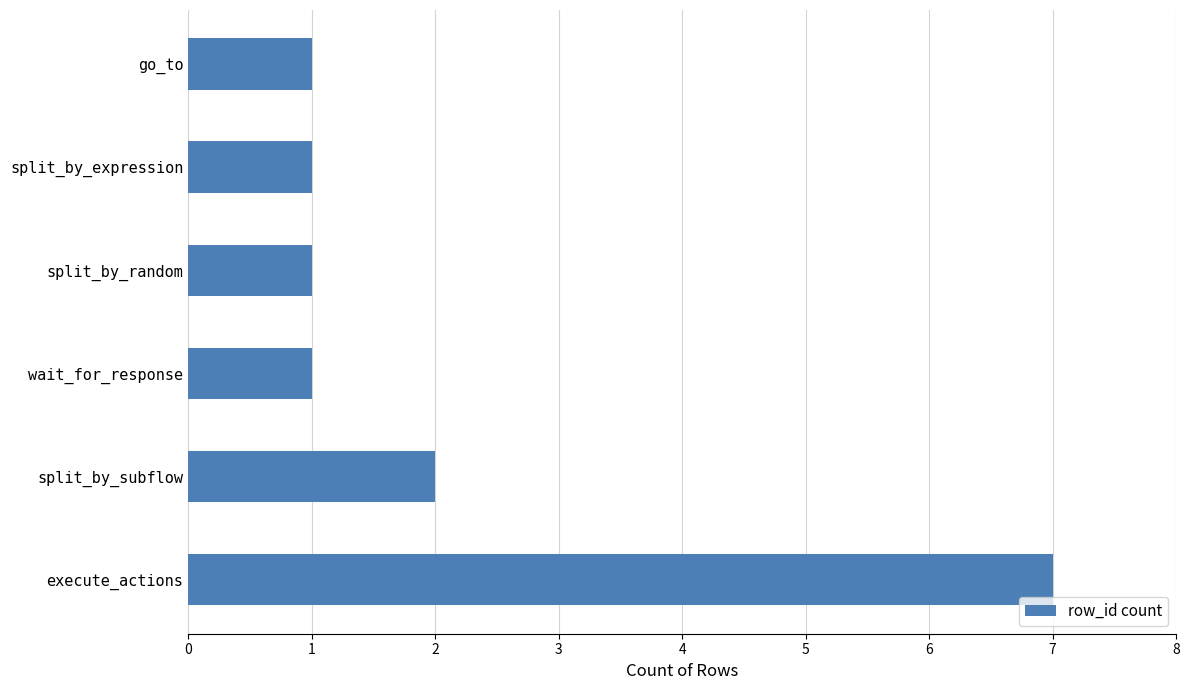

What is the difference between the maximum and minimum values?

6